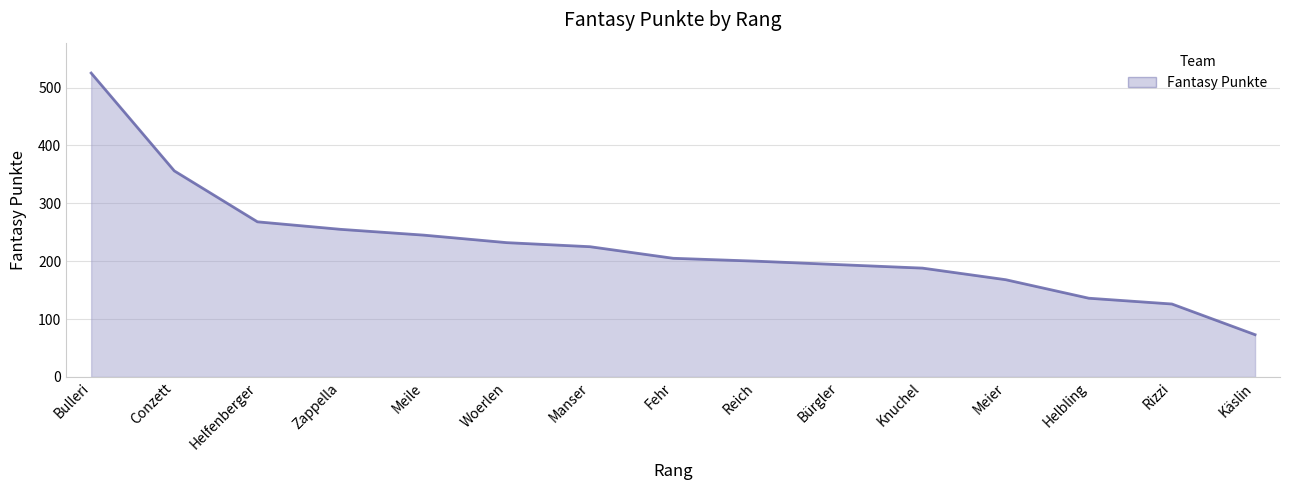

Approximately how many times larger is the value at Helfenberger compared to Knuchel?

1.4